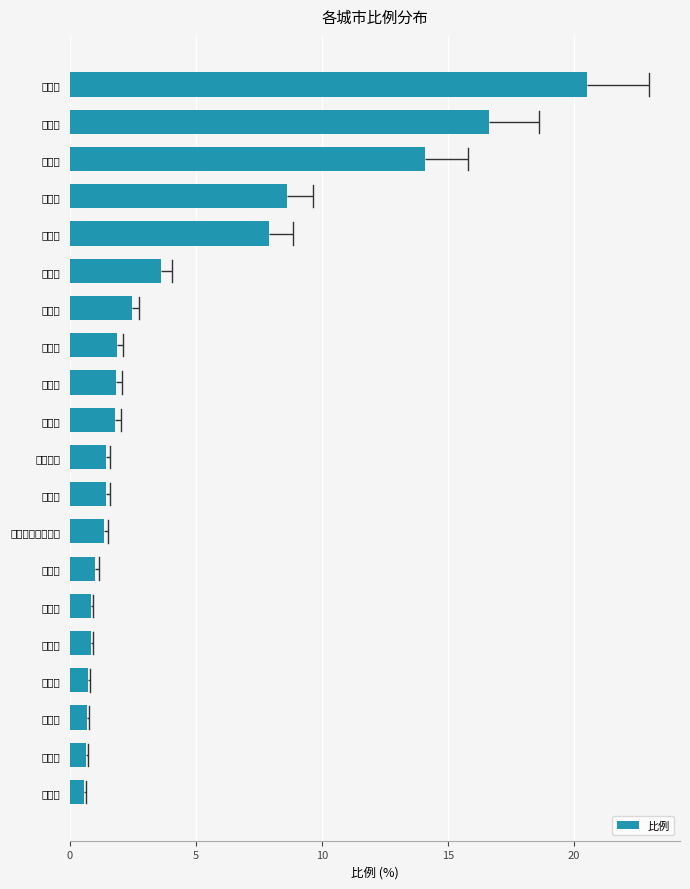

Which label corresponds to the largest value in the chart?

长春市